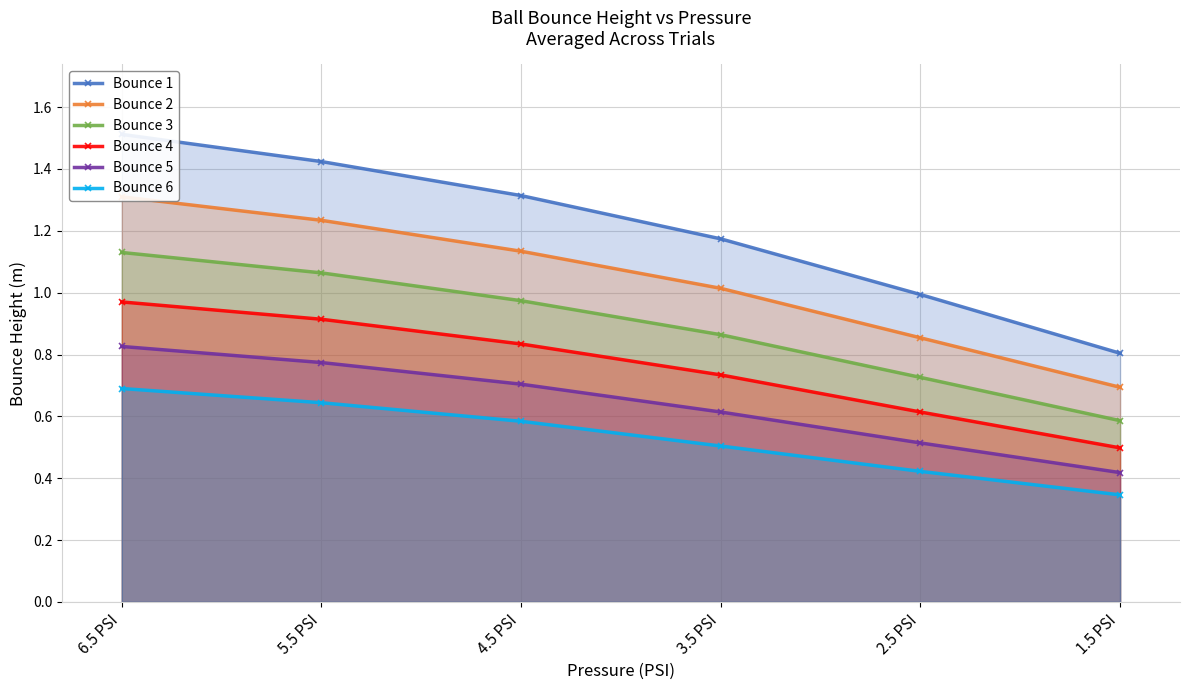

Which category has the highest value in the Bounce 3 series?

6.5 PSI